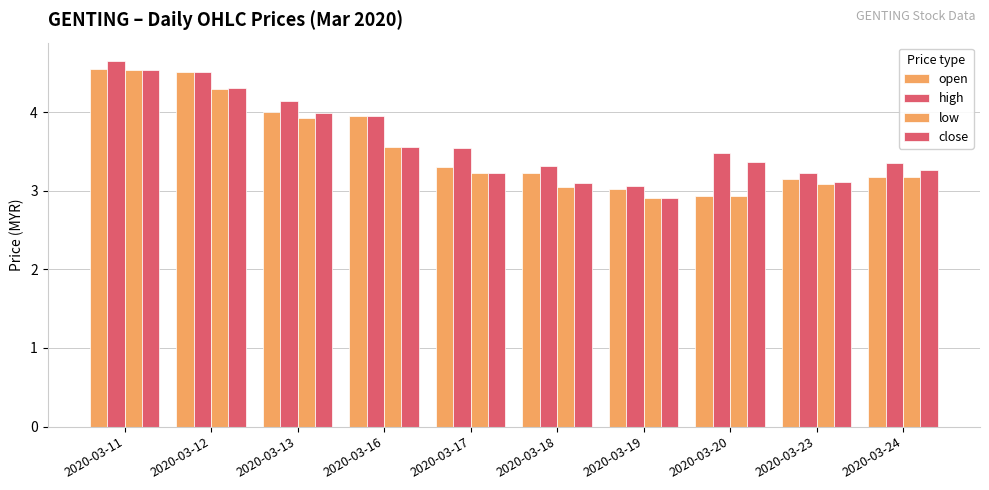

Does the chart contain any negative values?

No